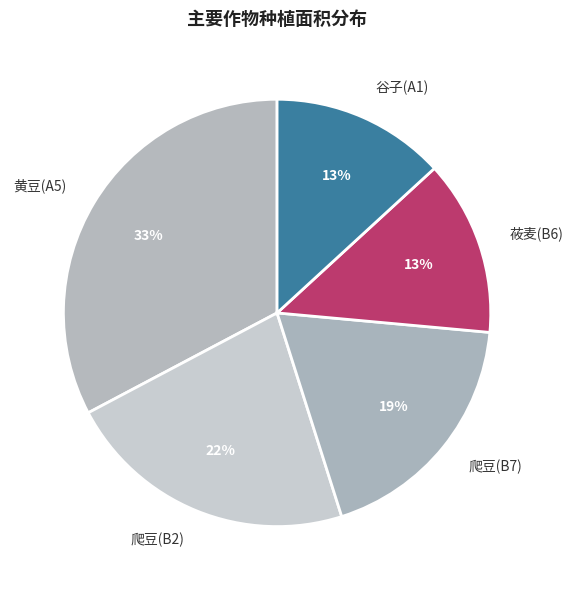

Which category has the biggest portion of the pie?

黄豆(A5)